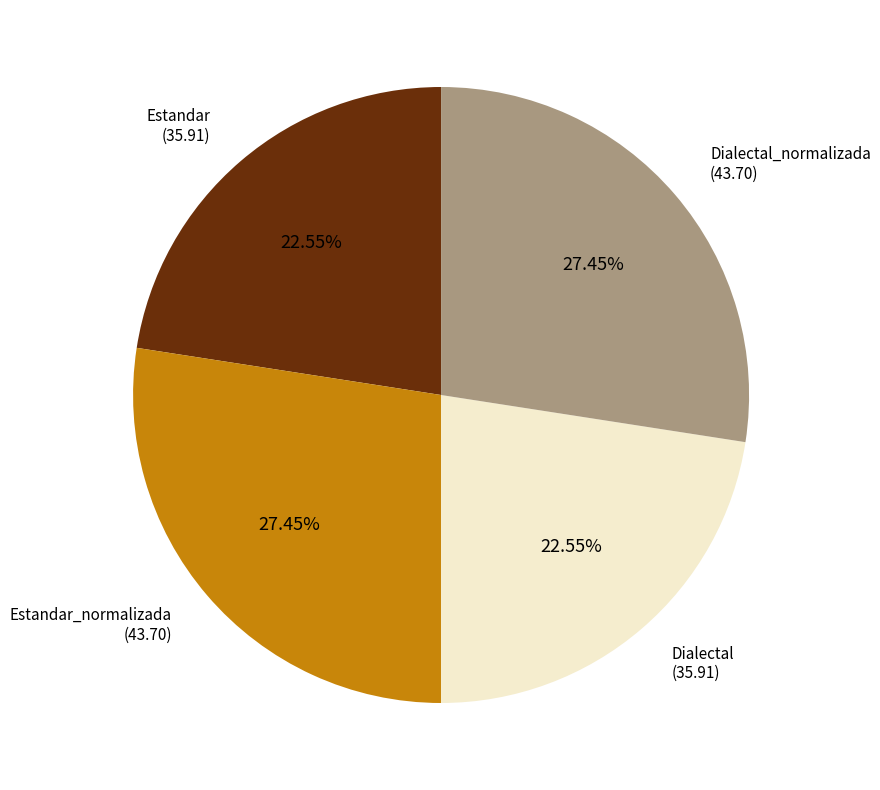

Is there a majority slice in this chart?

No